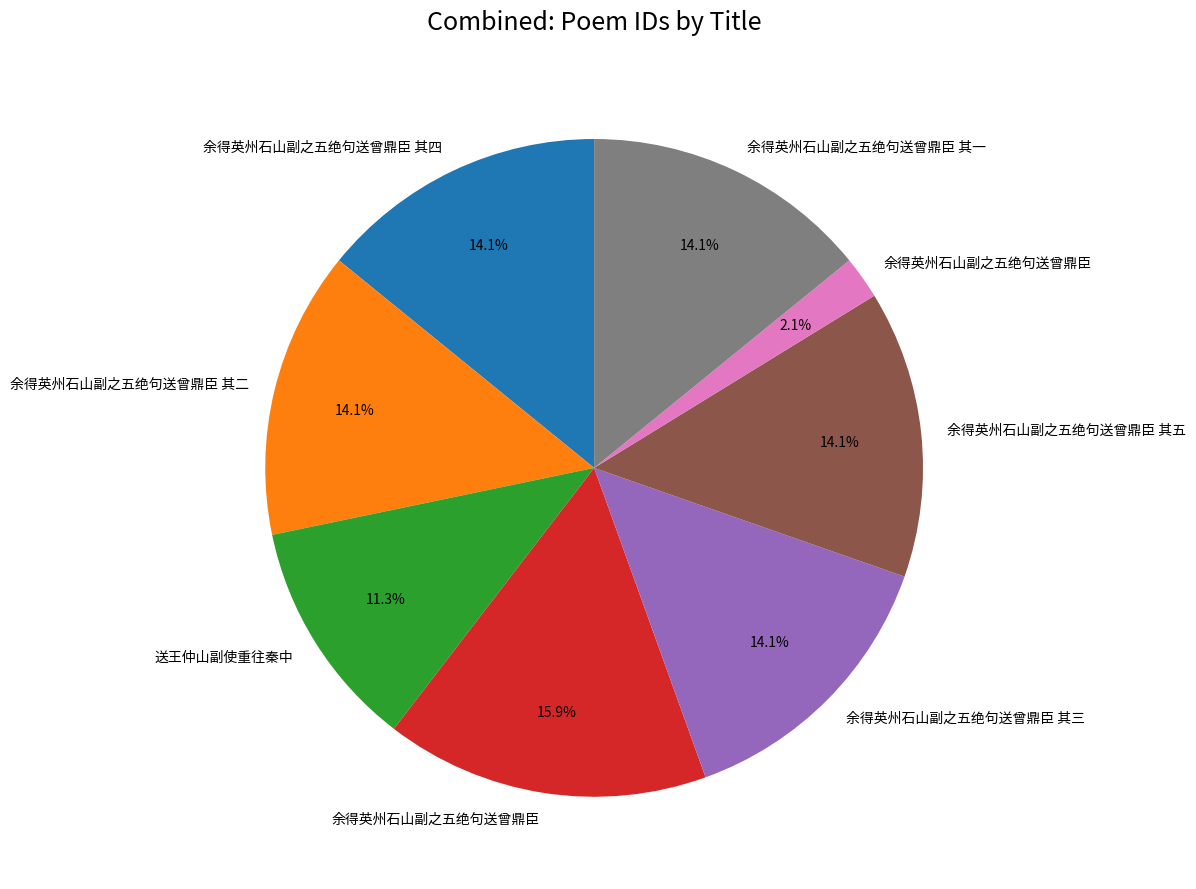

Is there a majority slice in this chart?

No